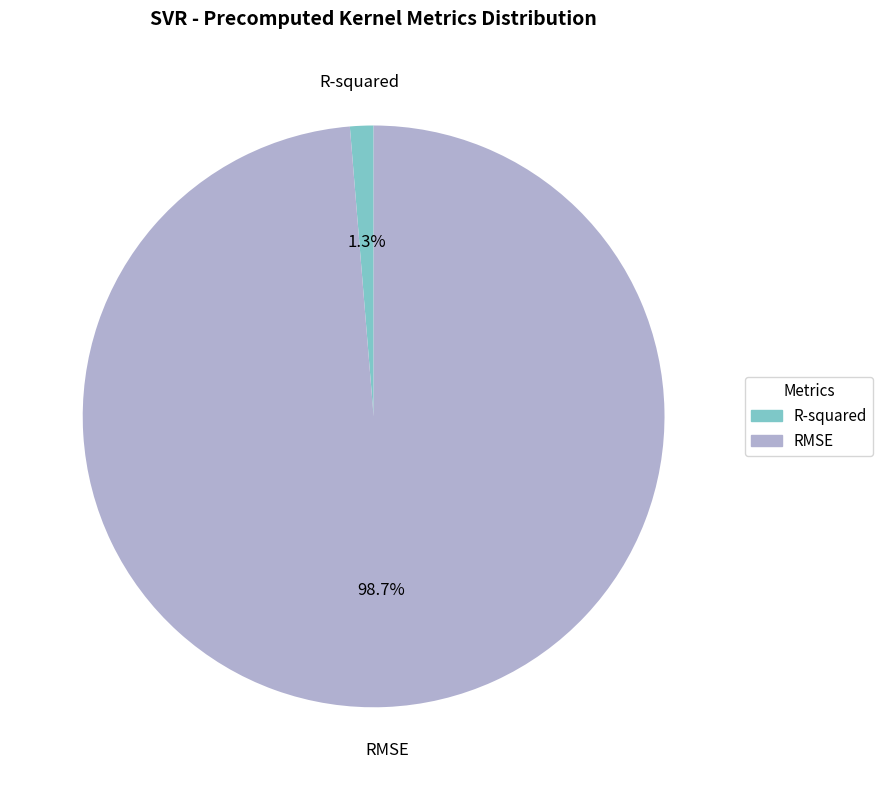

Which slice represents more than half of the pie?

RMSE